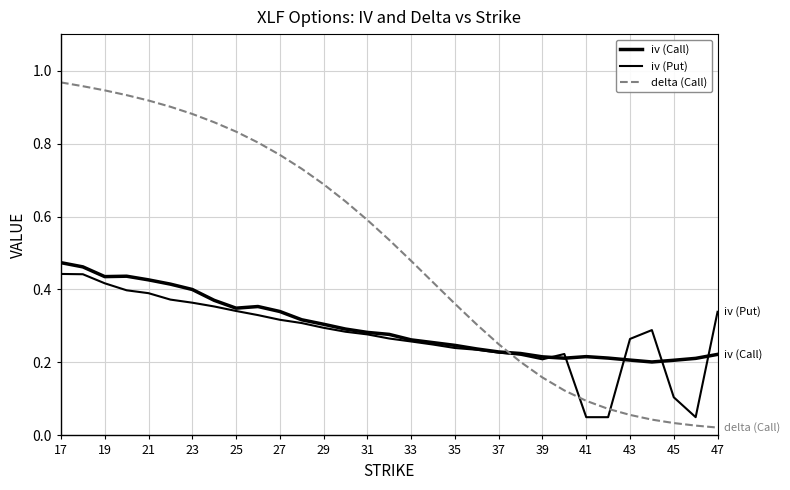

Does the chart display data point markers on the line(s)?

No